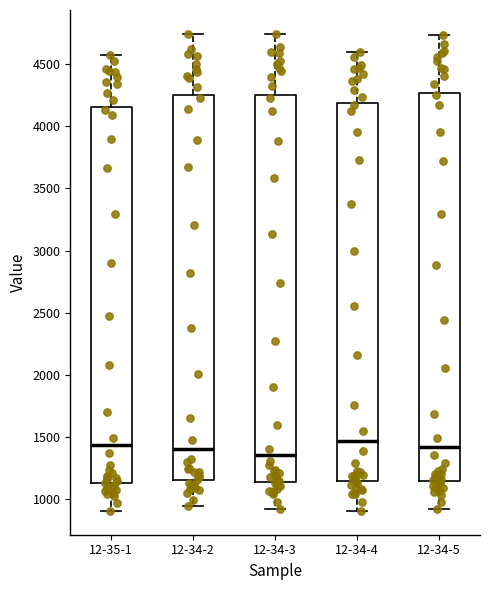

Reading left to right, transcribe this box plot: for each box, give where its median line is, the range the box spans, and where its two whiskers end, as read against the y-axis. The values are not printed on the chart, so give them approximately, as read against the axis.

12-35-1: median 1450, box 1150 to 4150, whiskers 900 to 4550
12-34-2: median 1400, box 1150 to 4250, whiskers 950 to 4750
12-34-3: median 1350, box 1150 to 4250, whiskers 900 to 4750
12-34-4: median 1450, box 1150 to 4200, whiskers 900 to 4600
12-34-5: median 1400, box 1150 to 4250, whiskers 900 to 4750